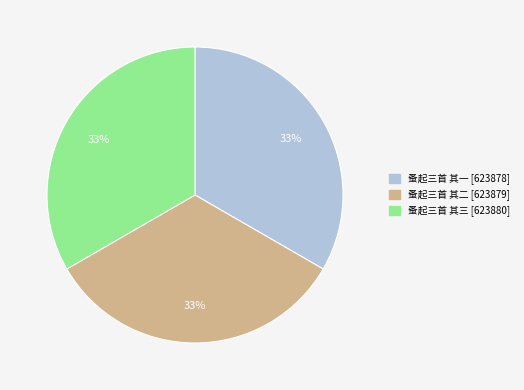

How many slices are in this pie chart?

3